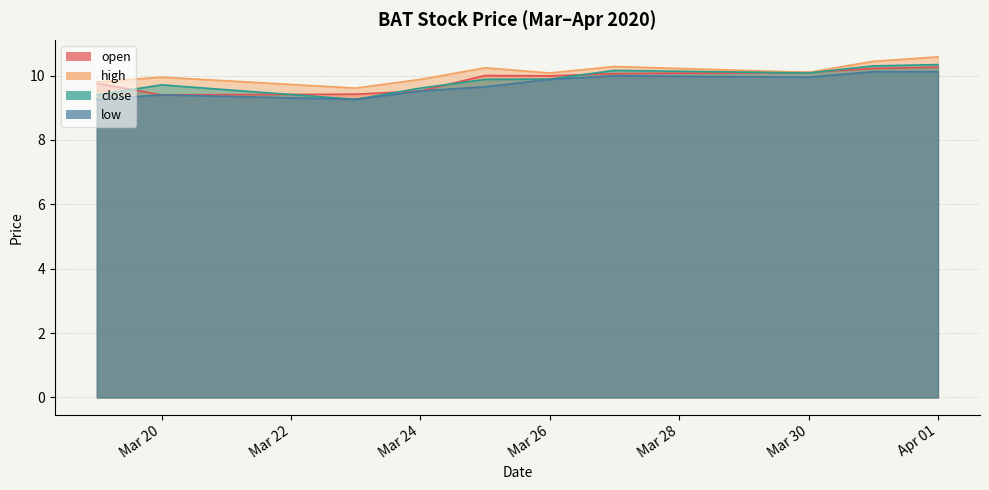

The value of low at Mar 24 is 9.5. True or false?

True